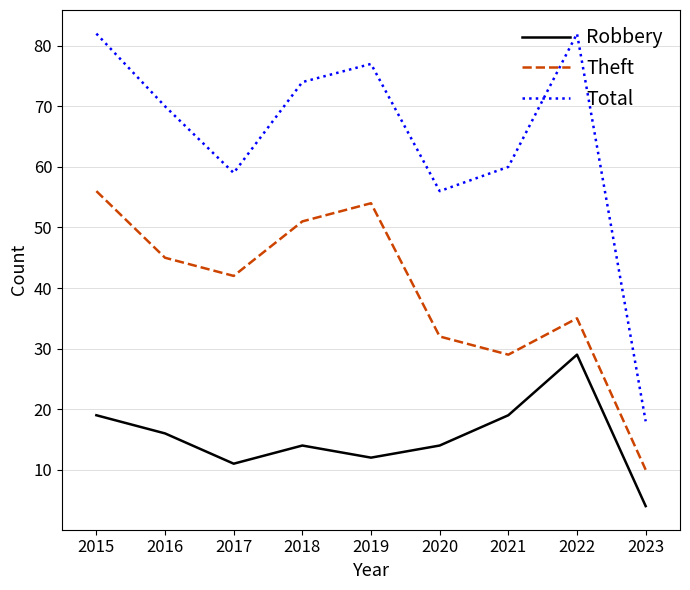

What are all the series names shown in the legend?

Robbery, Theft, Total